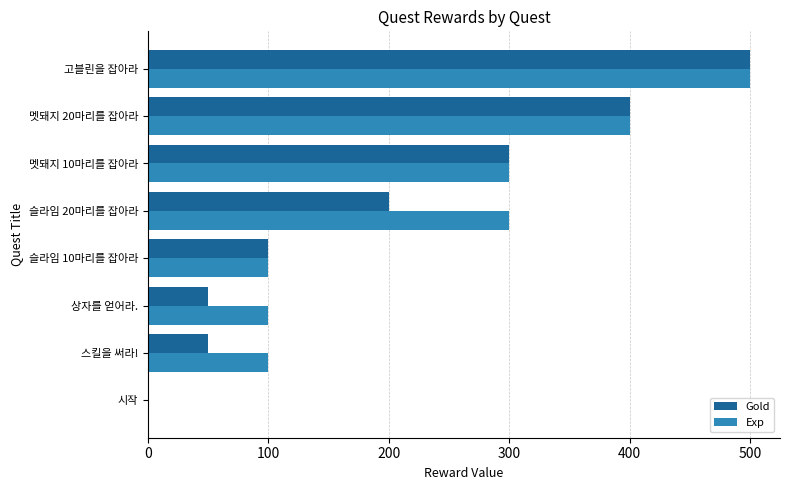

The Exp series shows 300 at 슬라임 20마리를 잡아라. True or false?

True